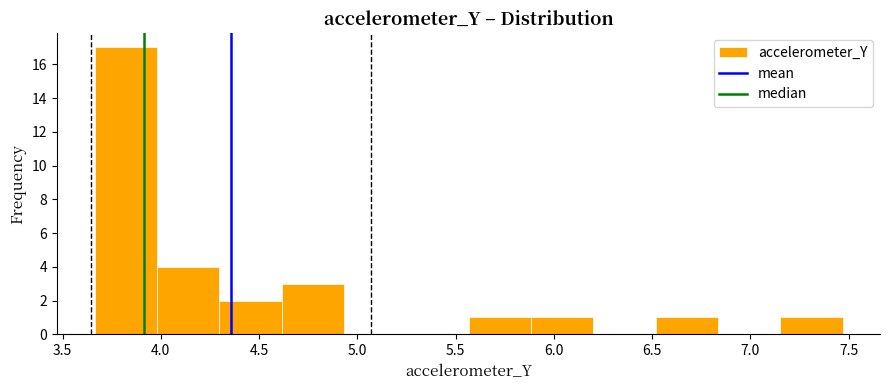

Reading left to right, transcribe this chart: for each bar, give the range it covers on the x-axis and its height. Neither the bar edges nor the heights are printed on the chart, so give them approximately, as read against the axes.

3.65 to 4.00: 17
4.00 to 4.30: 4
4.30 to 4.60: 2
4.60 to 4.95: 3
4.95 to 5.25: 0
5.25 to 5.55: 0
5.55 to 5.90: 1
5.90 to 6.20: 1
6.20 to 6.50: 0
6.50 to 6.85: 1
6.85 to 7.15: 0
7.15 to 7.45: 1